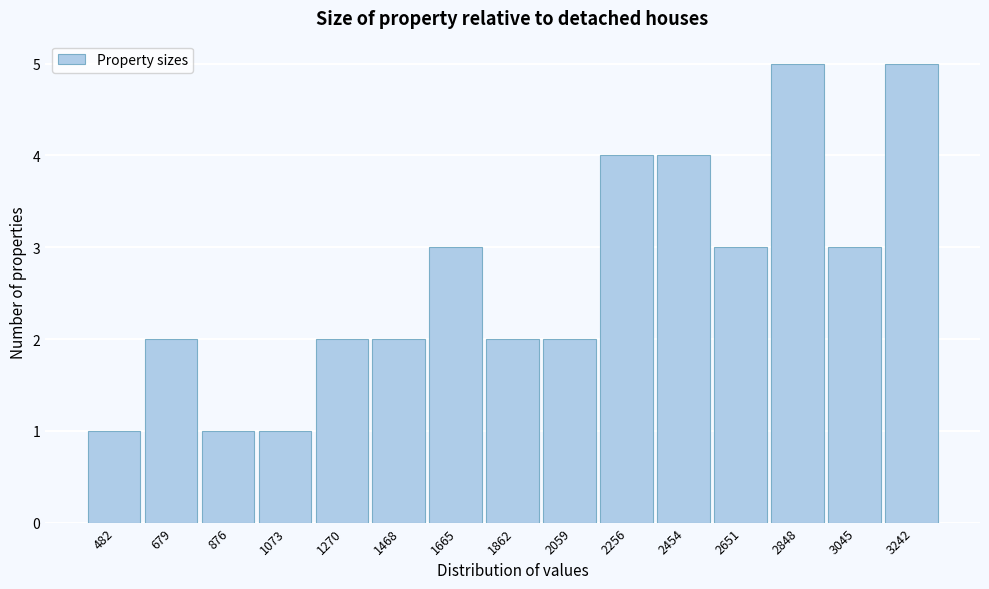

Reading right to left, list all the values displayed in this chart.

5	3	5	3	4	4	2	2	3	2	2	1	1	2	1